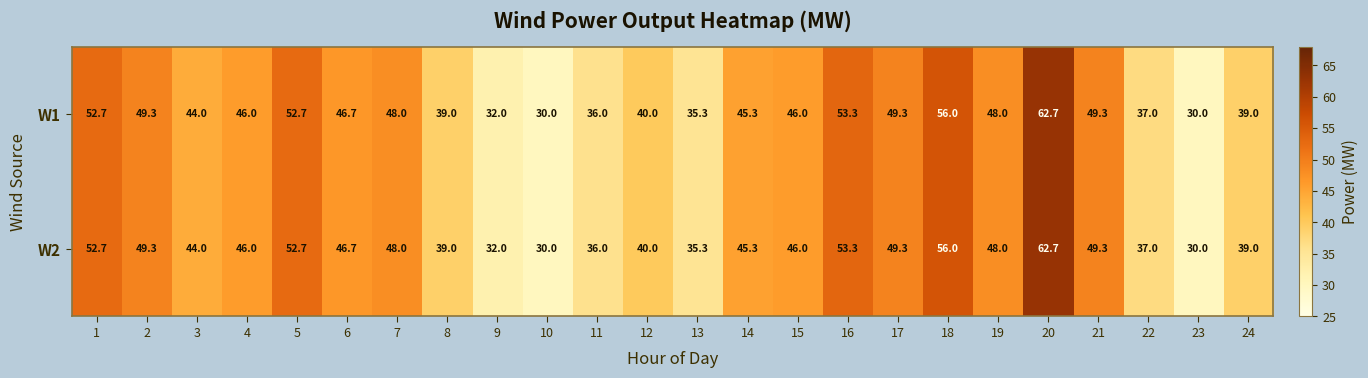

True or false: W2 has a value of 26.2 at 2.

False